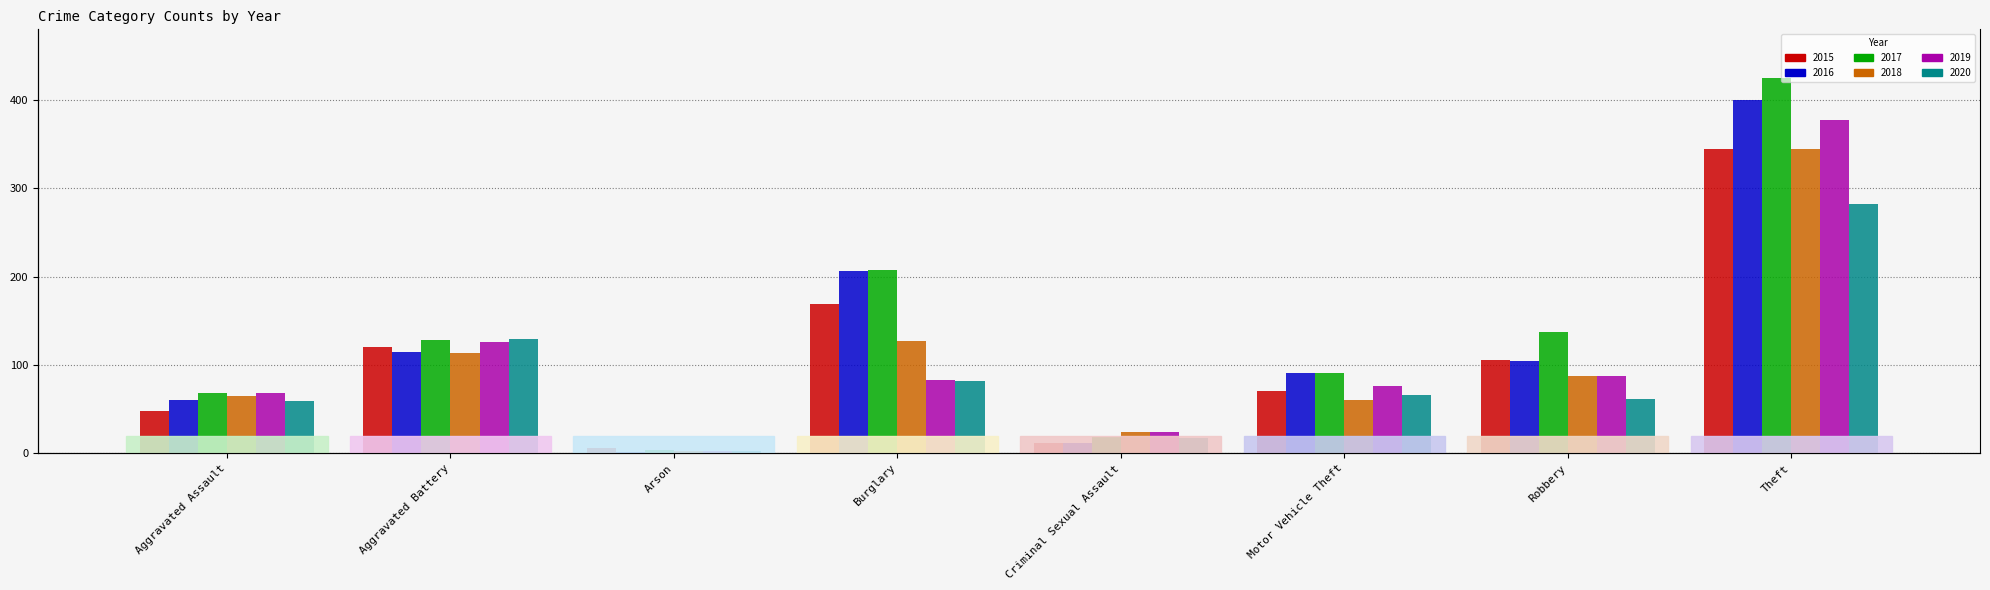

What is the difference between the maximum and second lowest values in the 2019 series?

353